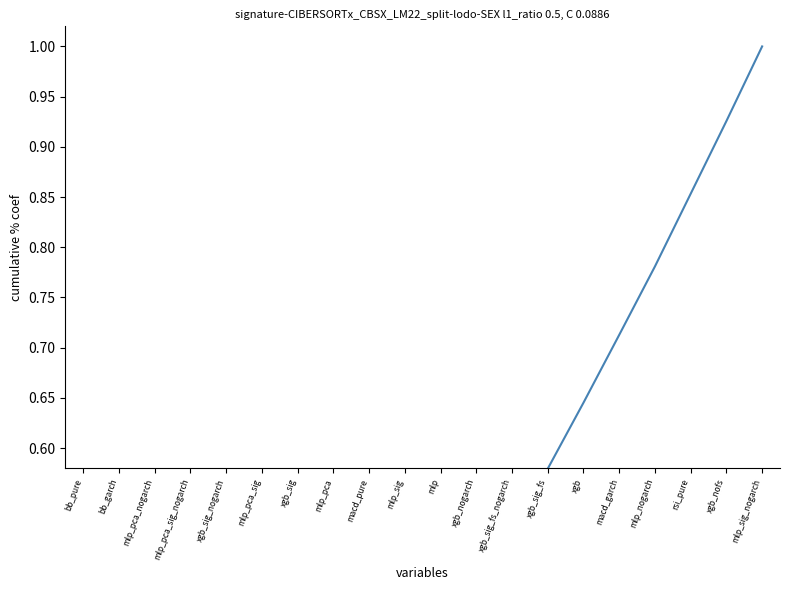

Reading left to right, extract all data points from this chart.

bb_pure=0.0	bb_garch=0.1	mlp_pca_nogarch=0.1	mlp_pca_sig_nogarch=0.1	xgb_sig_nogarch=0.1	mlp_pca_sig=0.1	xgb_sig=0.2	mlp_pca=0.2	macd_pure=0.3	mlp_sig=0.3	mlp=0.4	xgb_nogarch=0.4	xgb_sig_fs_nogarch=0.5	xgb_sig_fs=0.6	xgb=0.6	macd_garch=0.7	mlp_nogarch=0.8	rsi_pure=0.9	xgb_nofs=0.9	mlp_sig_nogarch=1.0